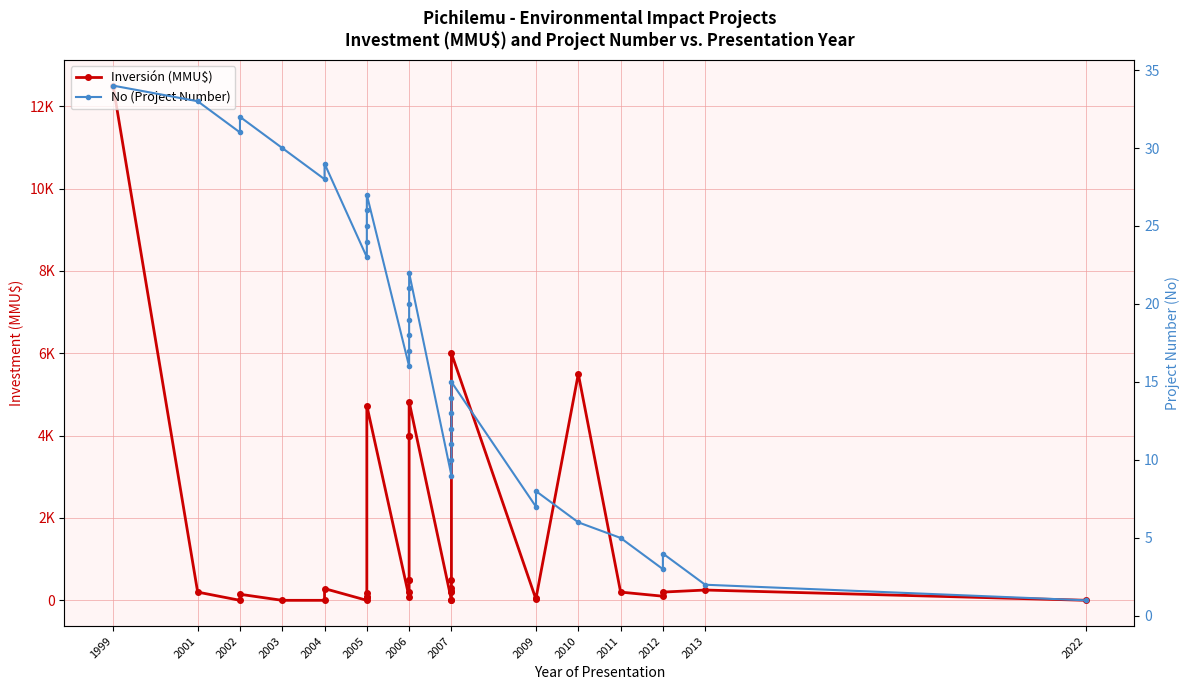

At which category is the sum across all series the highest?

1999